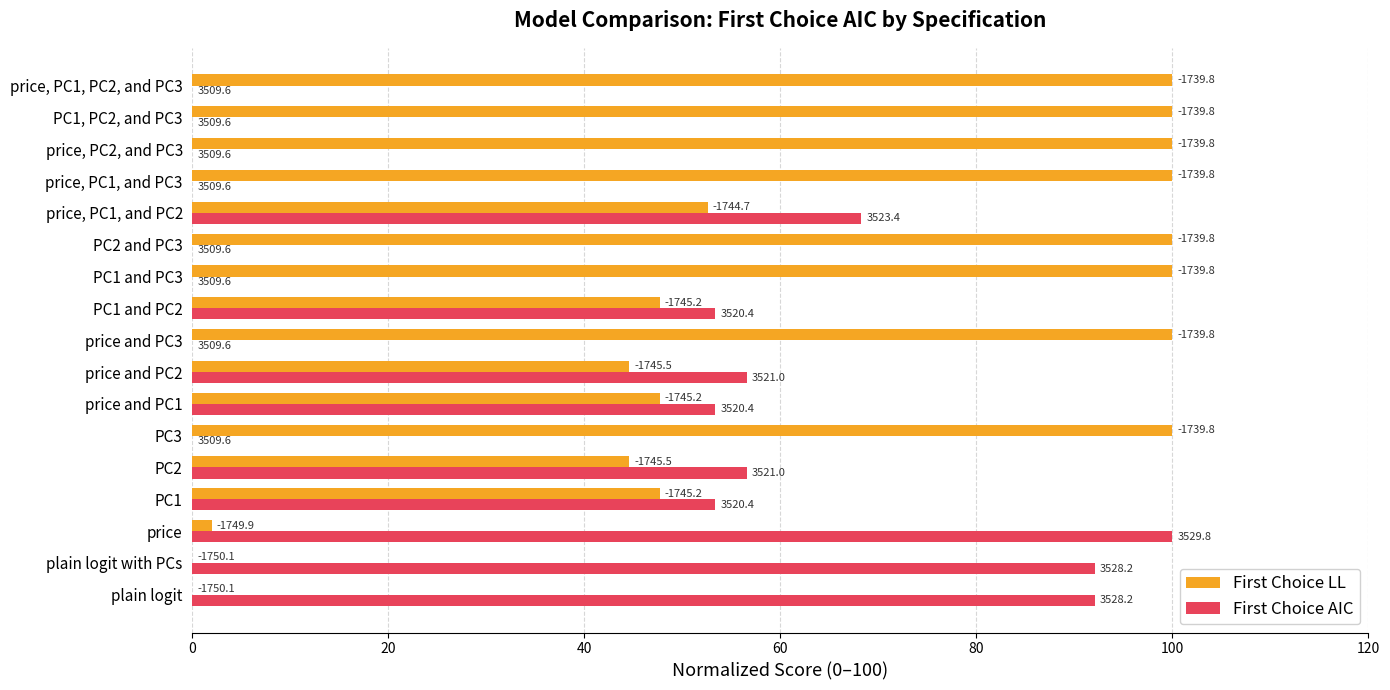

What are all the series names shown in the legend?

First Choice LL, First Choice AIC